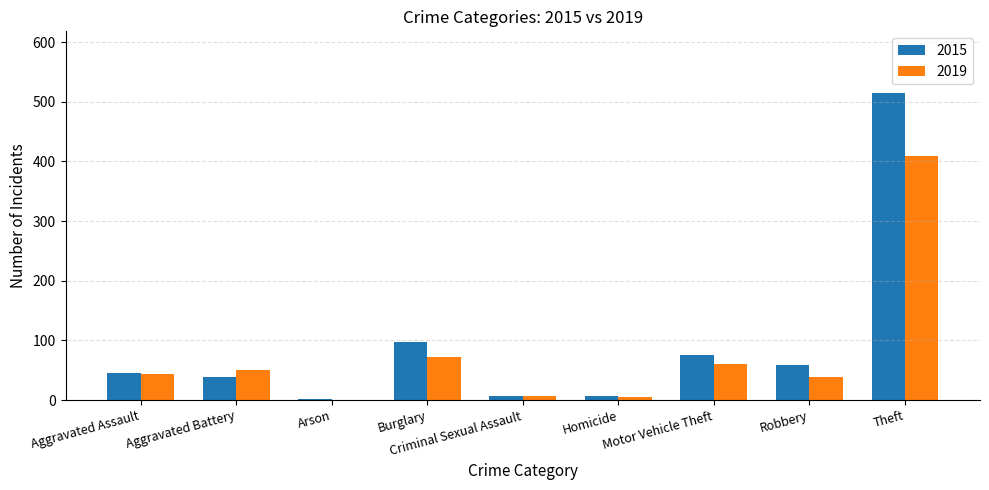

What is the average value of the 2015 series?

94